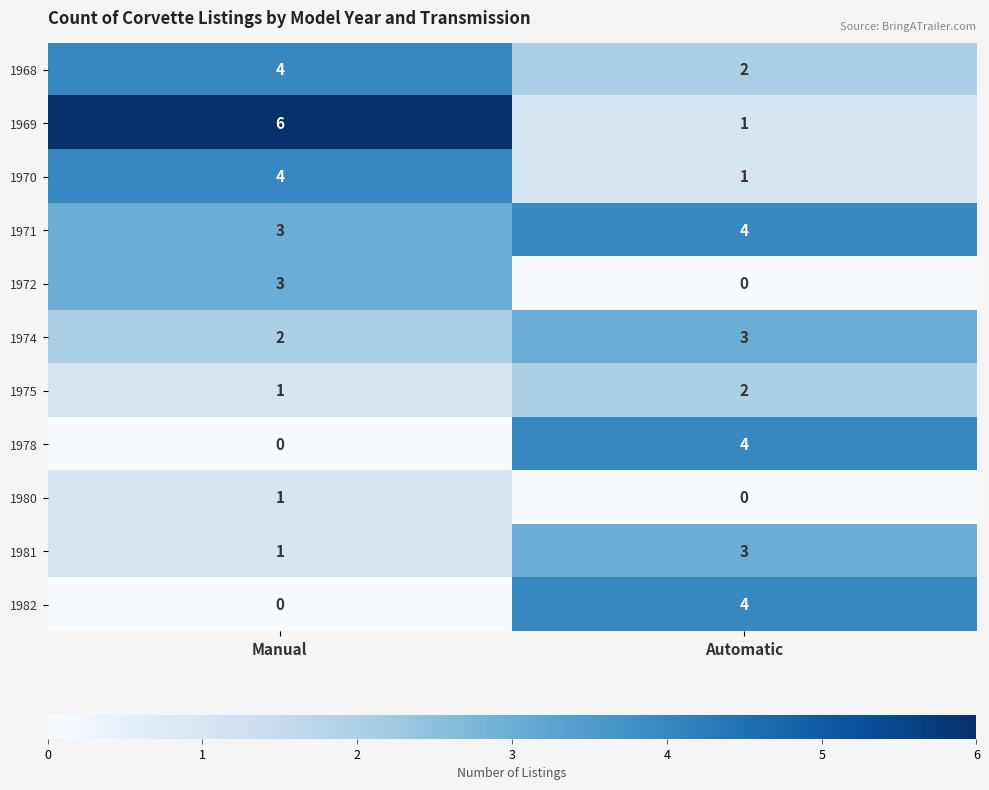

The value of 1969 at Automatic is 2. True or false?

False